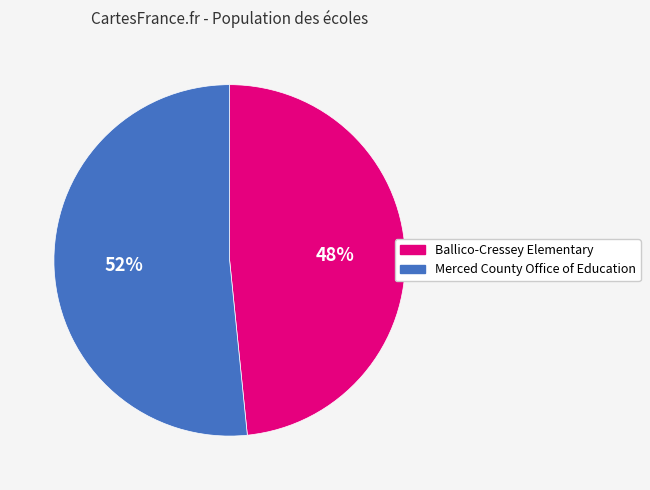

To the nearest percent, what is the combined percentage of Ballico-Cressey Elementary and Merced County Office of Education?

100%